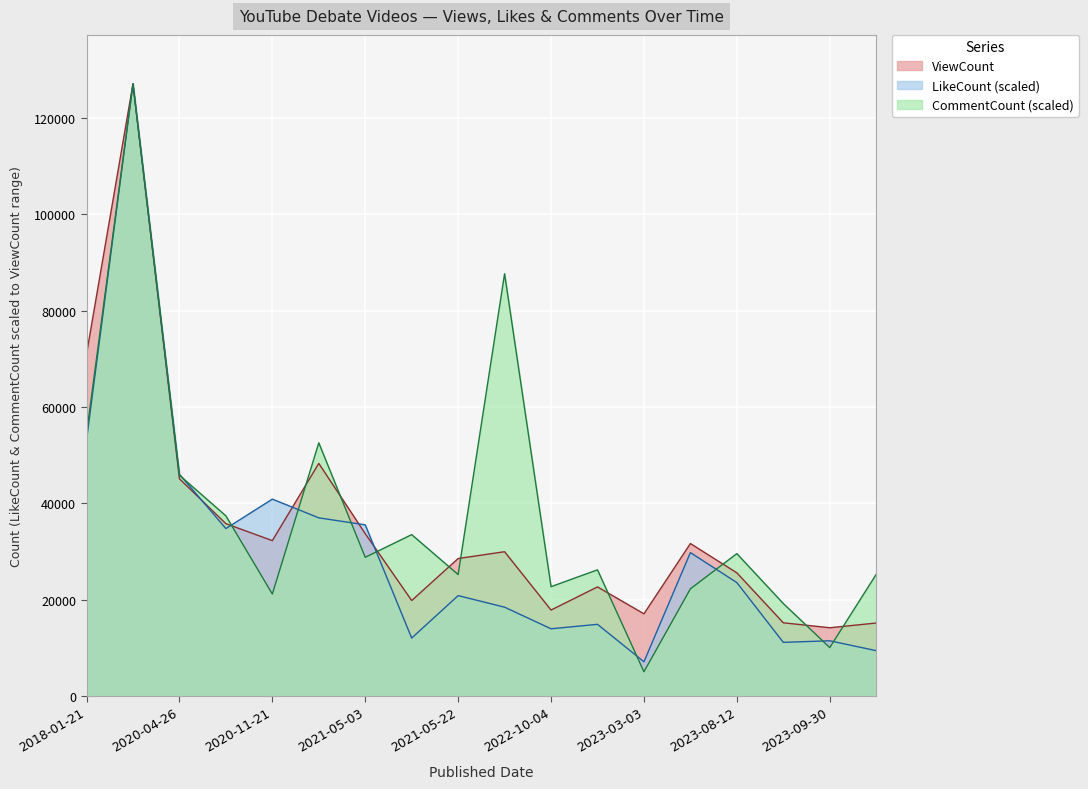

How many lines are shown in the chart?

3